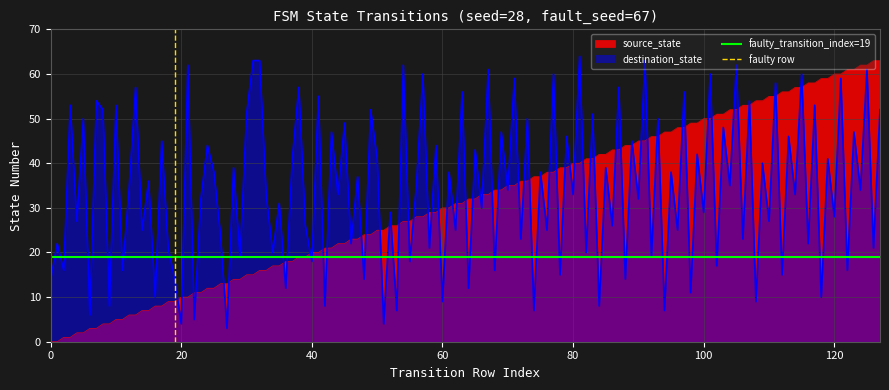

The value of destination_state at 120 is 28. True or false?

True